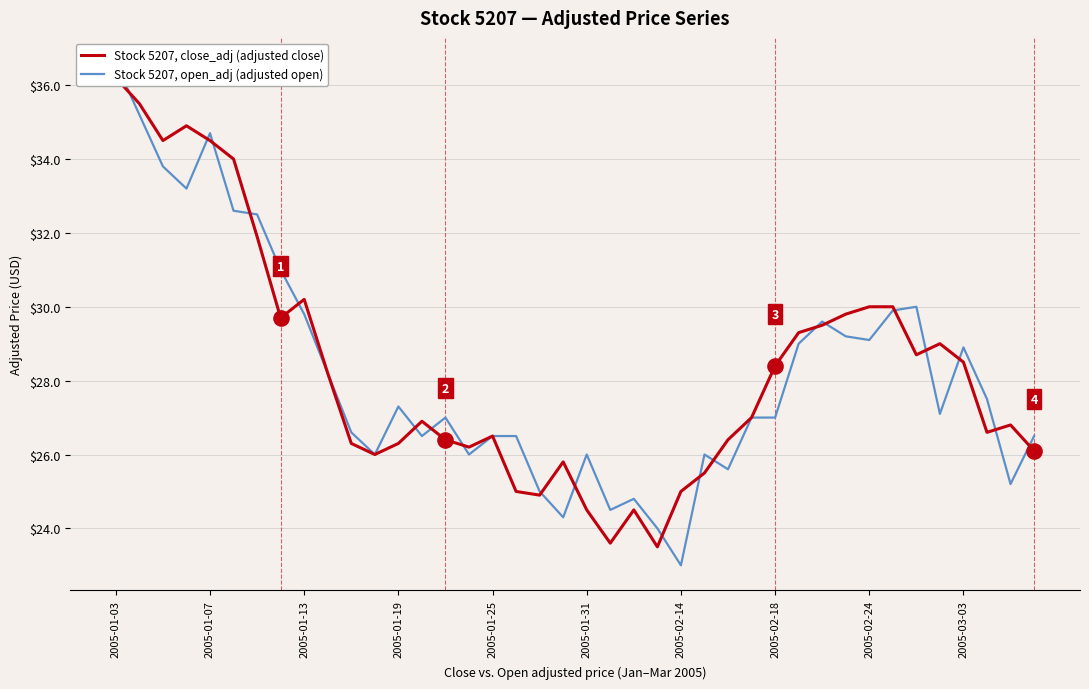

What are all the series names shown in the legend?

Stock 5207, close_adj (adjusted close), Stock 5207, open_adj (adjusted open)